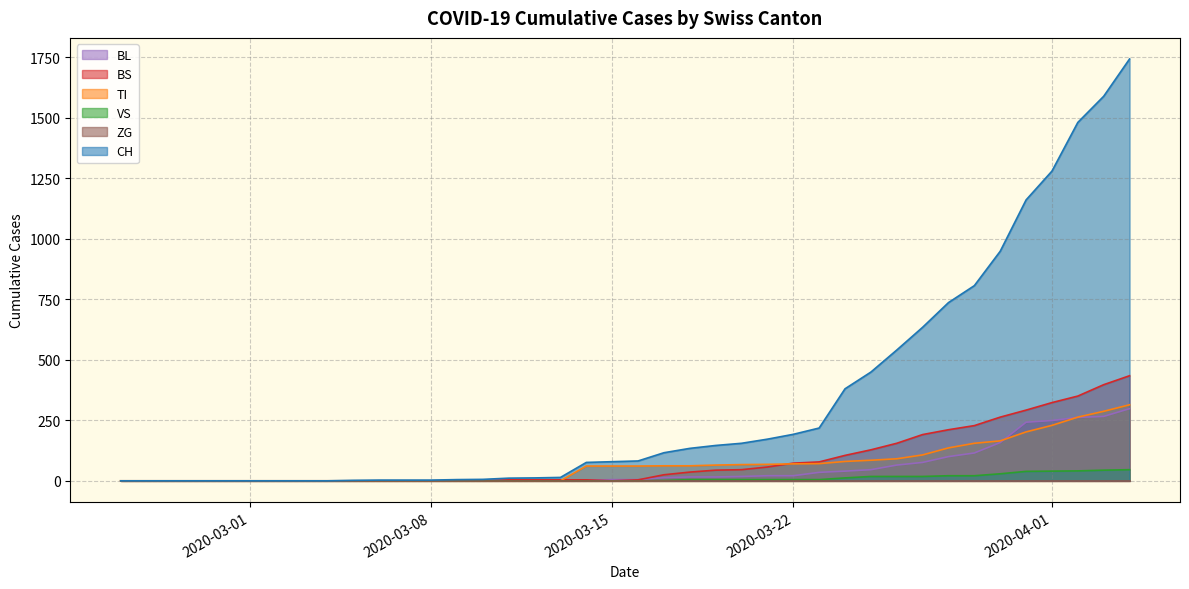

List the labels in order of VS value, smallest first.

2020-02-25, 2020-02-26, 2020-02-27, 2020-02-28, 2020-02-29, 2020-03-01, 2020-03-02, 2020-03-03, 2020-03-04, 2020-03-05, 2020-03-06, 2020-03-07, 2020-03-08, 2020-03-09, 2020-03-10, 2020-03-11, 2020-03-12, 2020-03-13, 2020-03-14, 2020-03-15, 2020-03-16, 2020-03-17, 2020-03-18, 2020-03-19, 2020-03-20, 2020-03-21, 2020-03-22, 2020-03-23, 2020-03-24, 2020-03-25, 2020-03-26, 2020-03-27, 2020-03-28, 2020-03-29, 2020-03-30, 2020-03-31, 2020-04-01, 2020-04-02, 2020-04-03, 2020-04-04